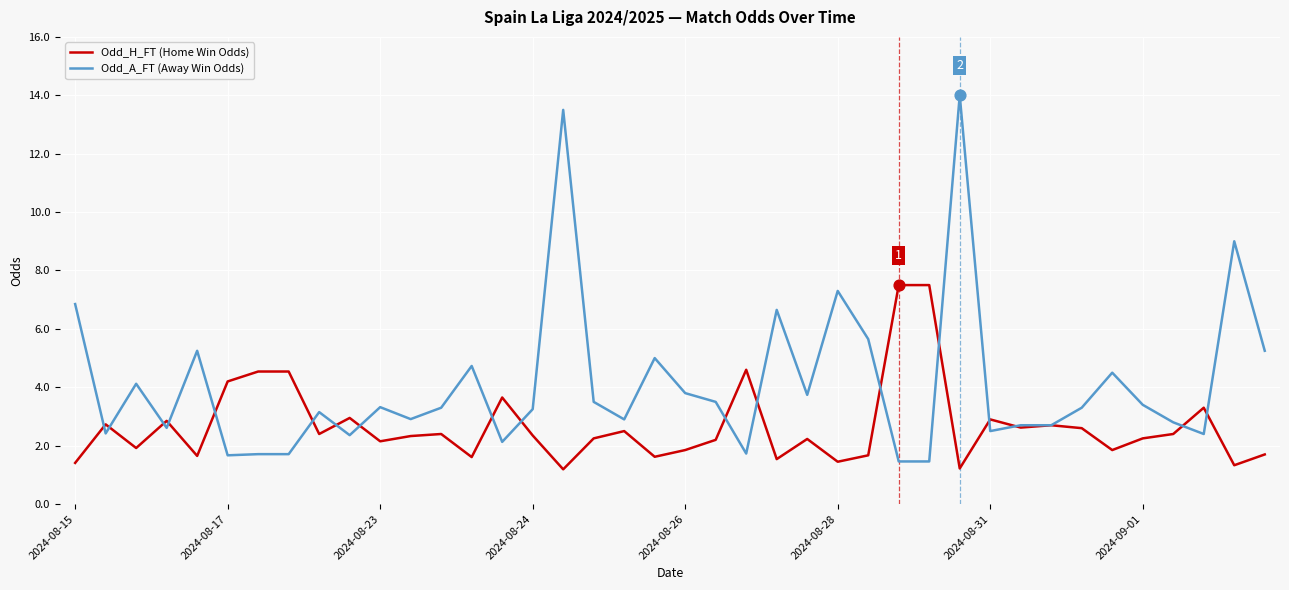

At how many categories does at least one series exceed 8?

3